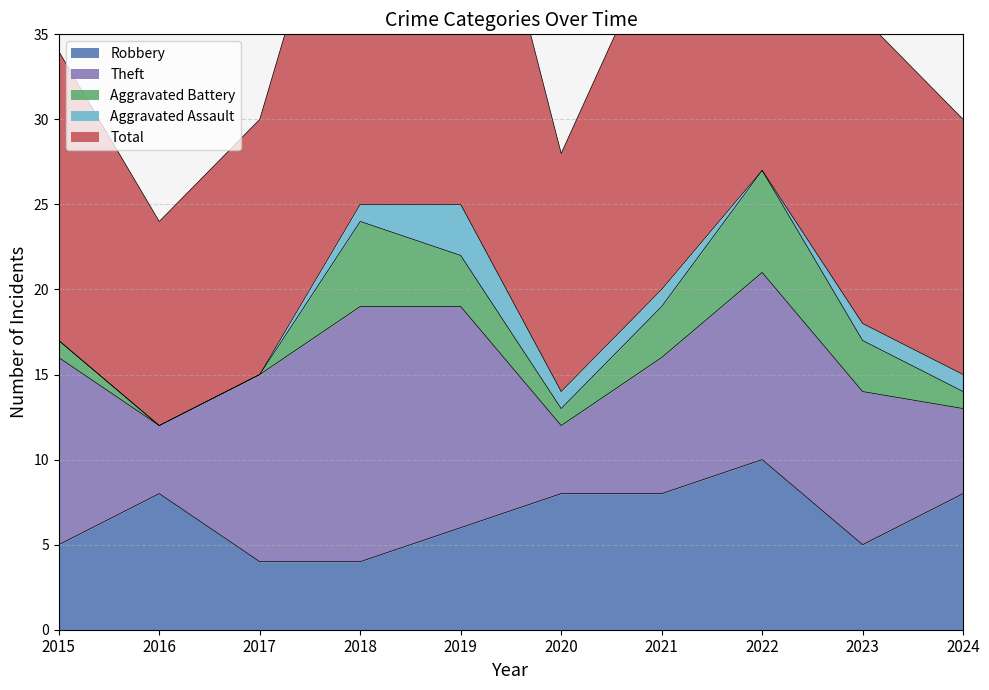

Reading right to left, extract all data points from this chart.

Robbery: 8	5	10	8	8	6	4	4	8	5
Theft: 5	9	11	8	4	13	15	11	4	11
Aggravated Battery: 1	3	6	3	1	3	5	0	0	1
Aggravated Assault: 1	1	0	1	1	3	1	0	0	0
Total: 15	18	28	21	14	26	25	15	12	17